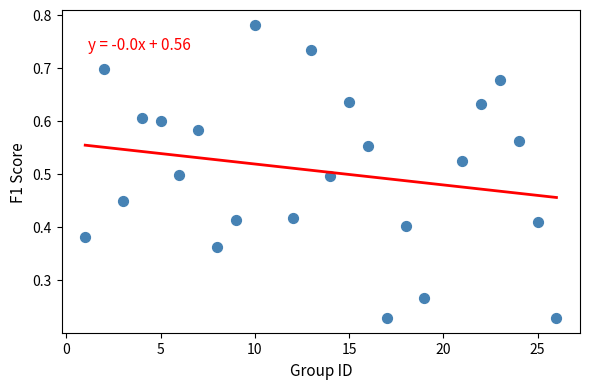

What is the range of X values (max minus min)?

25.0